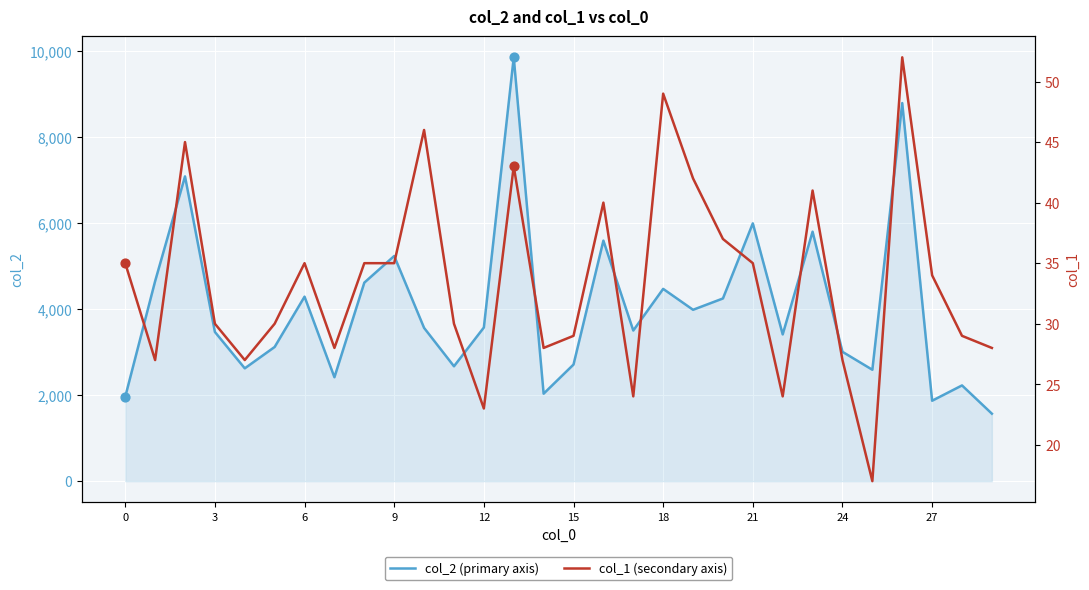

Which series contains the lowest Y value?

col_1